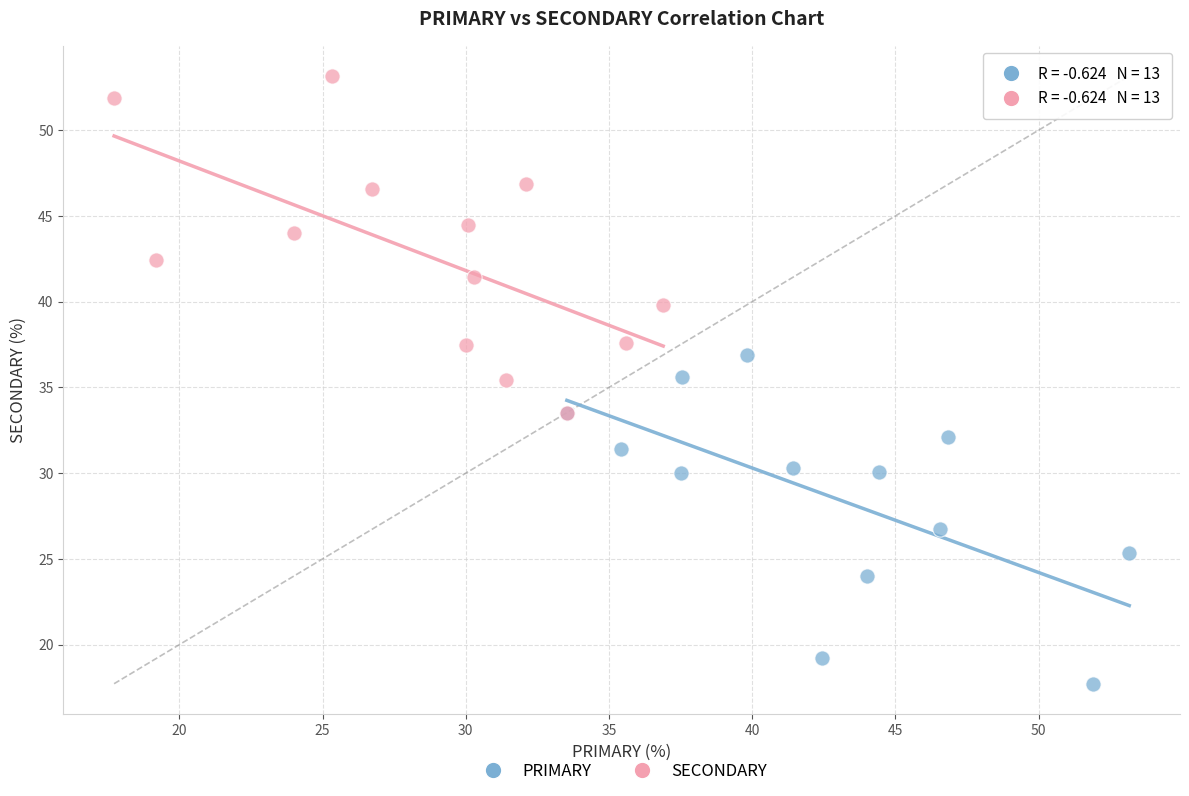

What are all the series names shown in the legend?

PRIMARY, SECONDARY